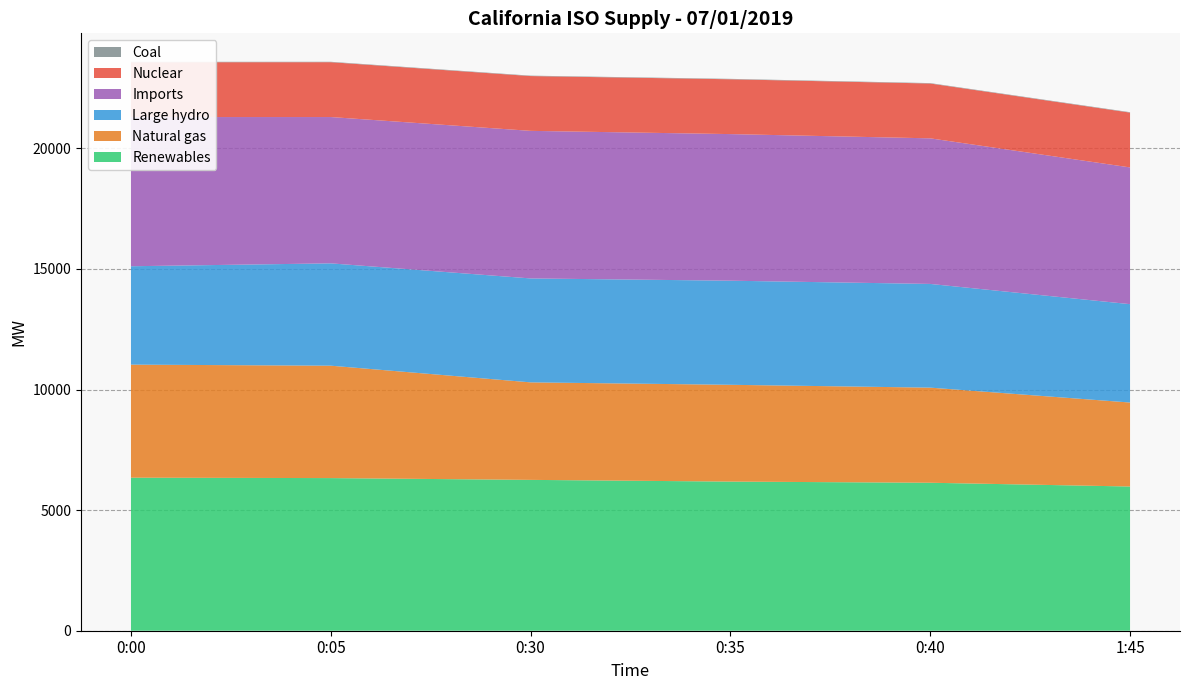

Reading left to right, what are all the values shown in this chart?

Renewables: 0:00=6345	0:05=6328	0:30=6254	0:35=6183	0:40=6135	1:45=5979
Natural gas: 0:00=4687	0:05=4660	0:30=4043	0:35=4013	0:40=3943	1:45=3482
Large hydro: 0:00=4079	0:05=4243	0:30=4309	0:35=4316	0:40=4300	1:45=4078
Imports: 0:00=6185	0:05=6066	0:30=6118	0:35=6078	0:40=6036	1:45=5669
Nuclear: 0:00=2273	0:05=2274	0:30=2272	0:35=2273	0:40=2273	1:45=2273
Coal: 0:00=17	0:05=17	0:30=17	0:35=17	0:40=17	1:45=17